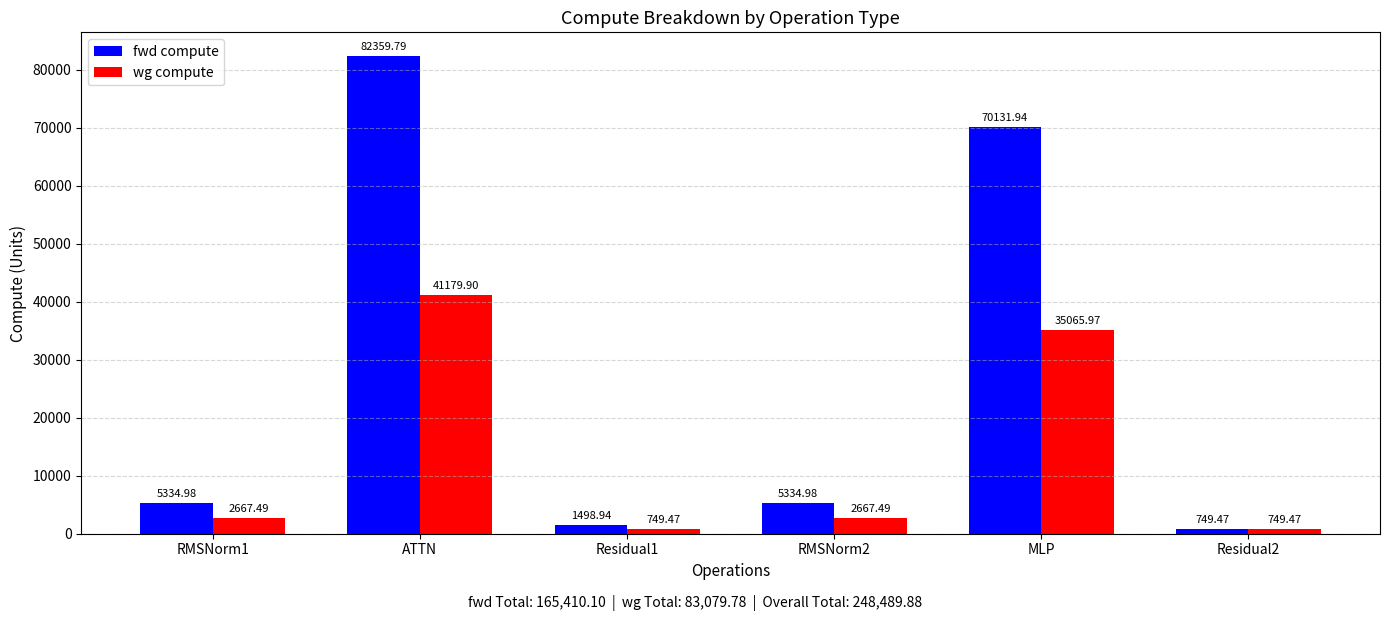

What are all the series names shown in the legend?

fwd compute, wg compute